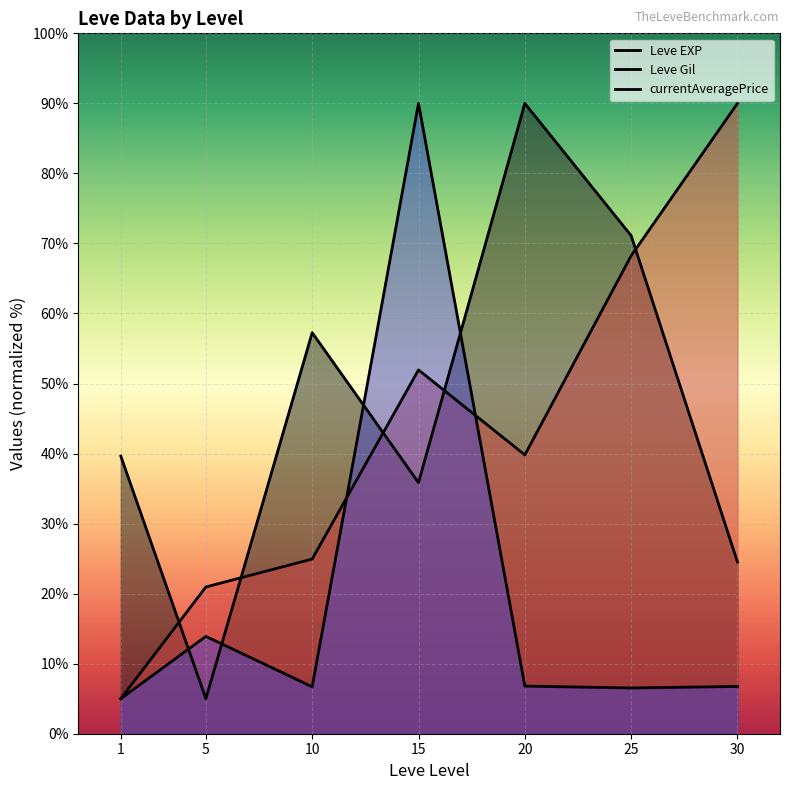

Where do currentAveragePrice and Leve EXP first cross each other?

1 and 5